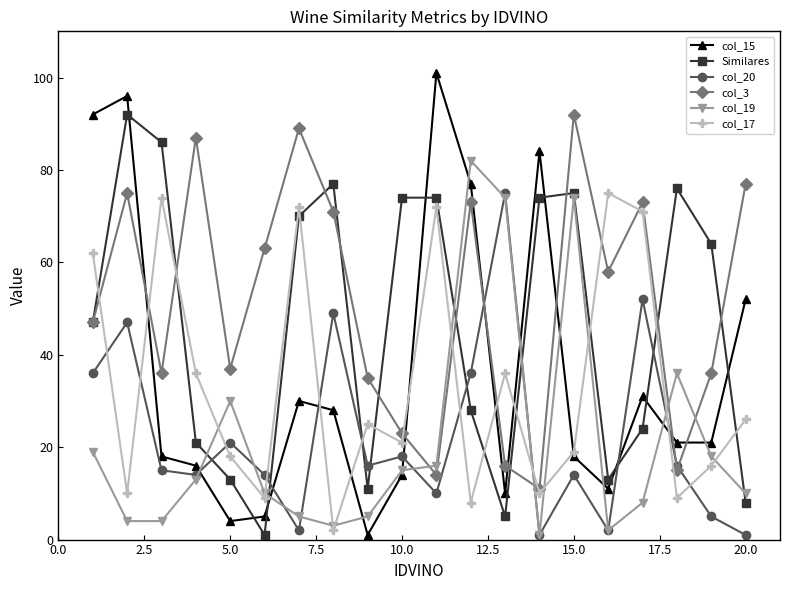

What is the maximum value for Similares?

92